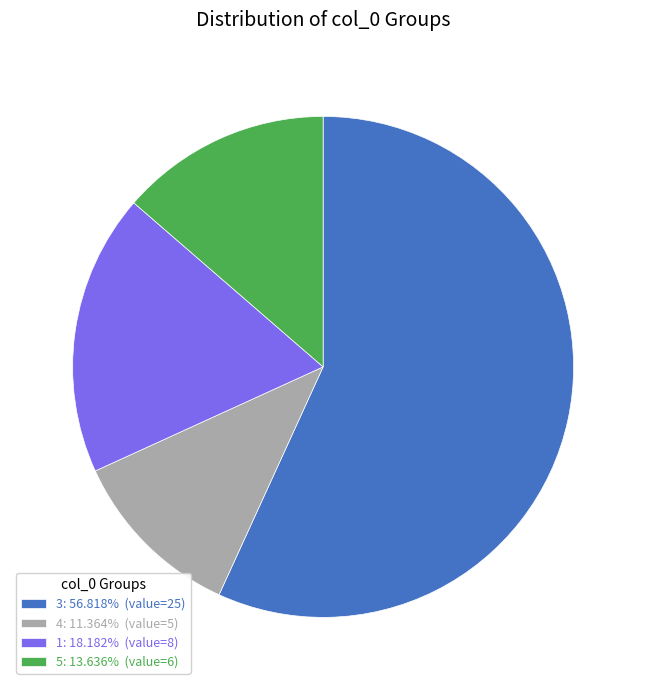

Is there a majority slice in this chart?

Yes